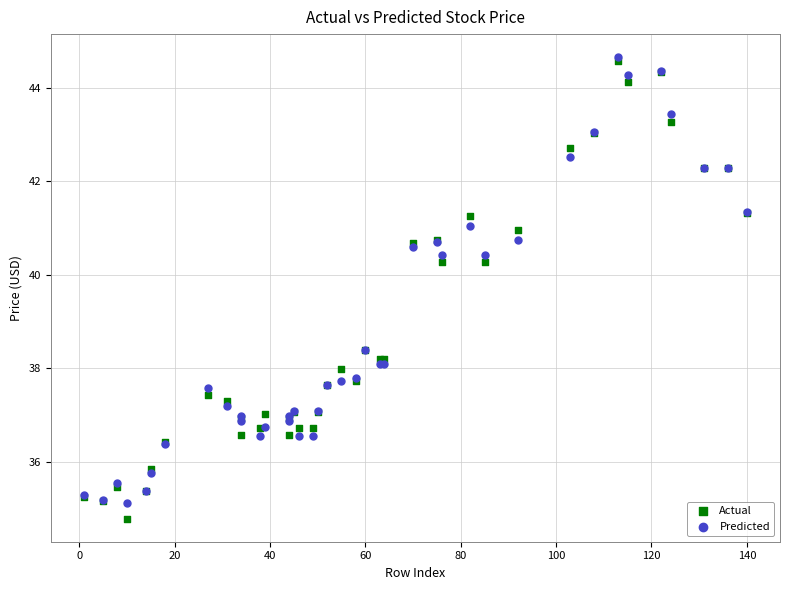

What are all the series names shown in the legend?

Actual, Predicted